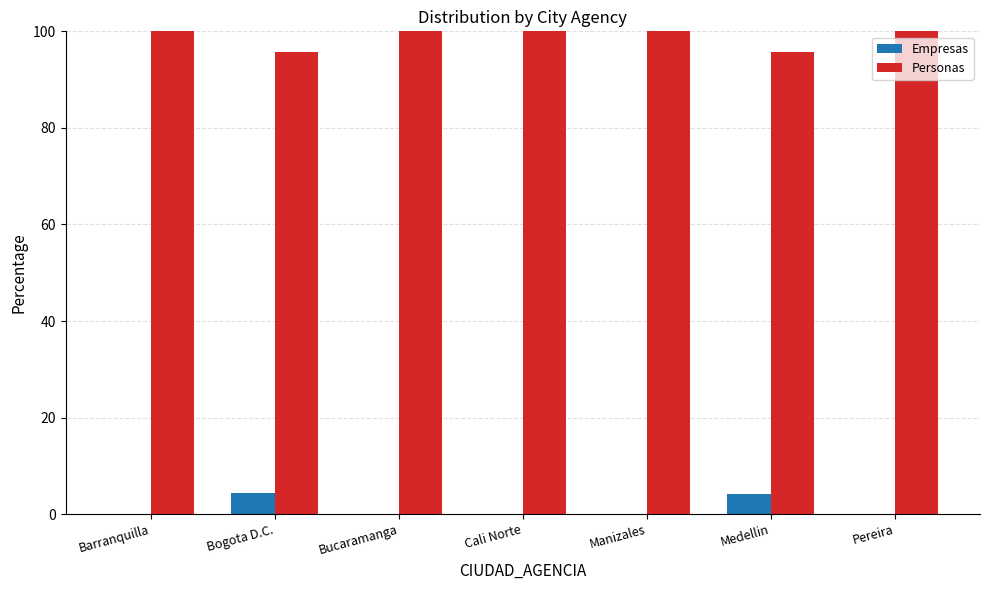

What is the approximate value of Personas at Medellin?

95.7